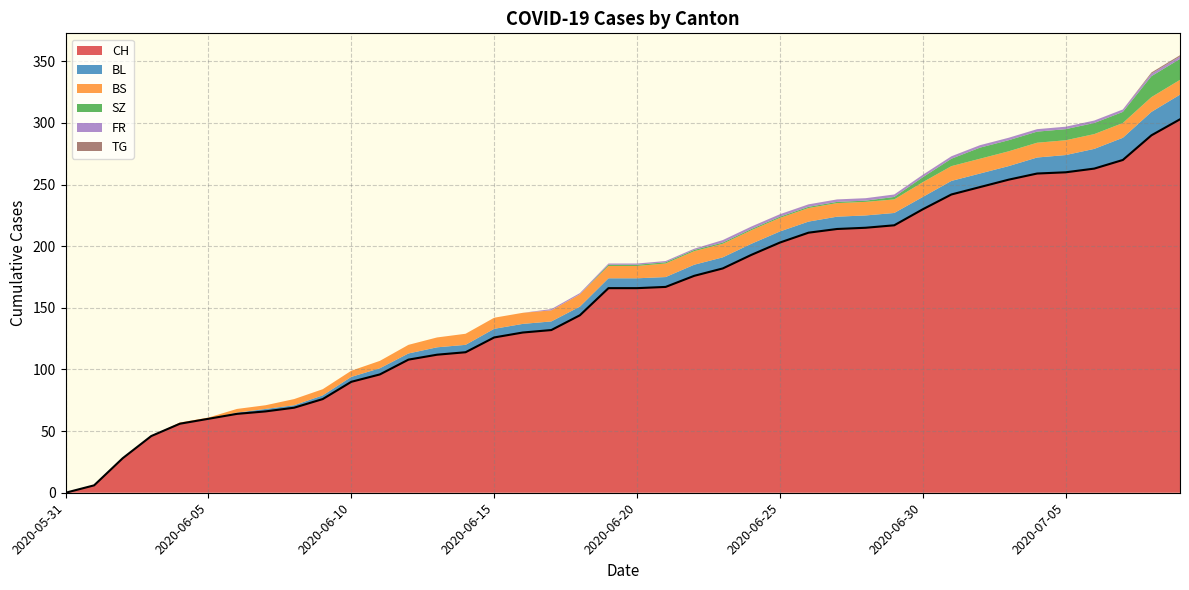

How many values in TG are above zero?

2